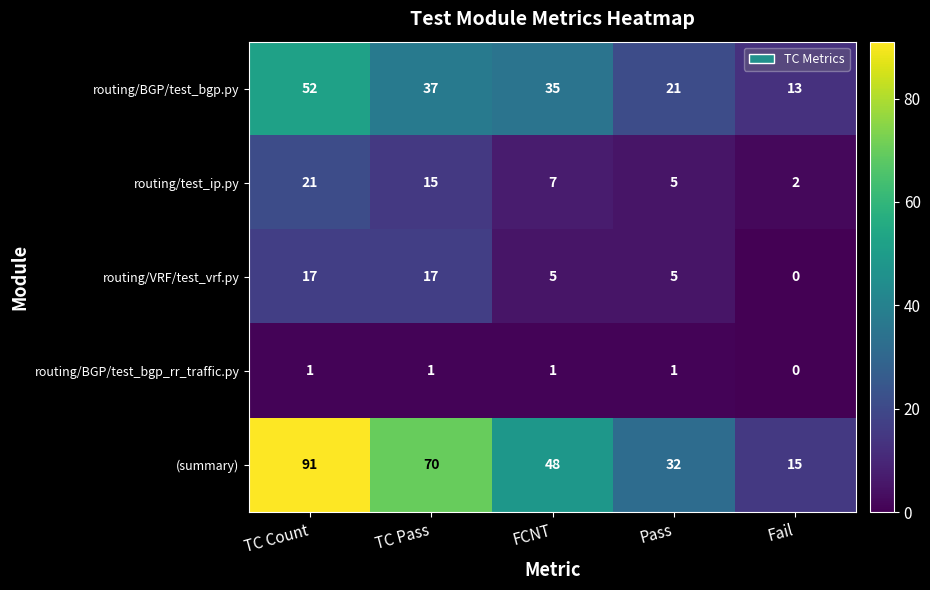

At which category is the sum across all series the highest?

TC Count